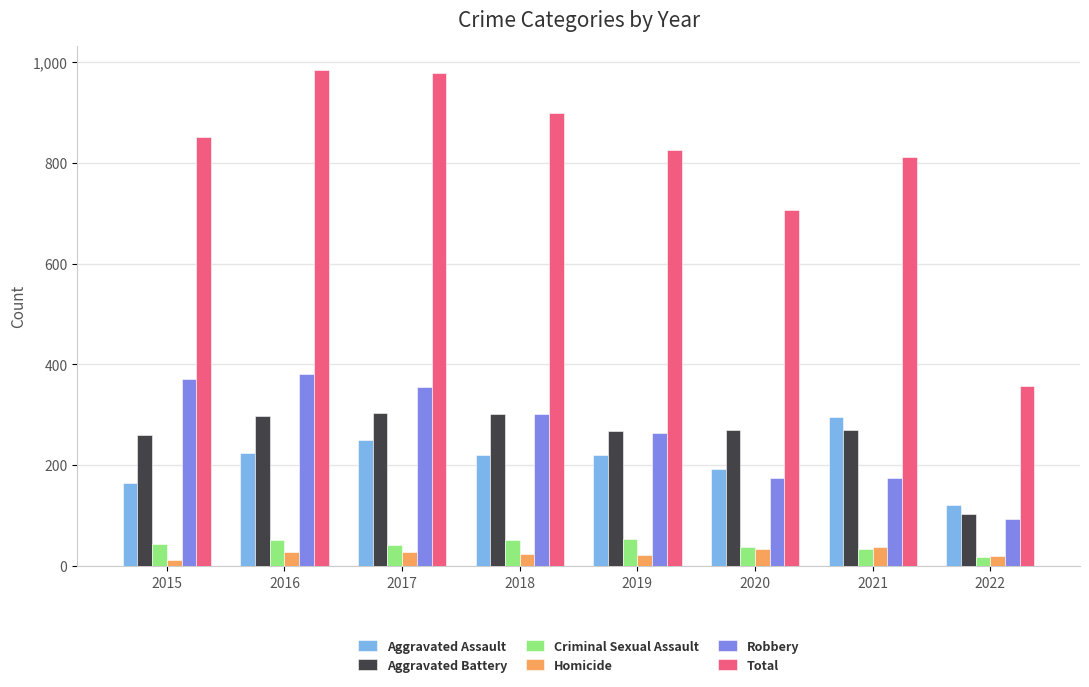

What is the sum of the Total values at 2017 and 2018?

1876